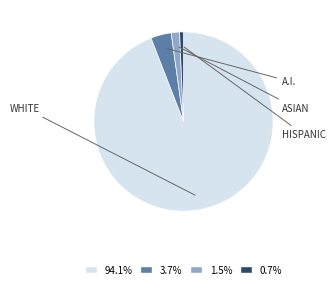

Does any single category account for the majority?

Yes